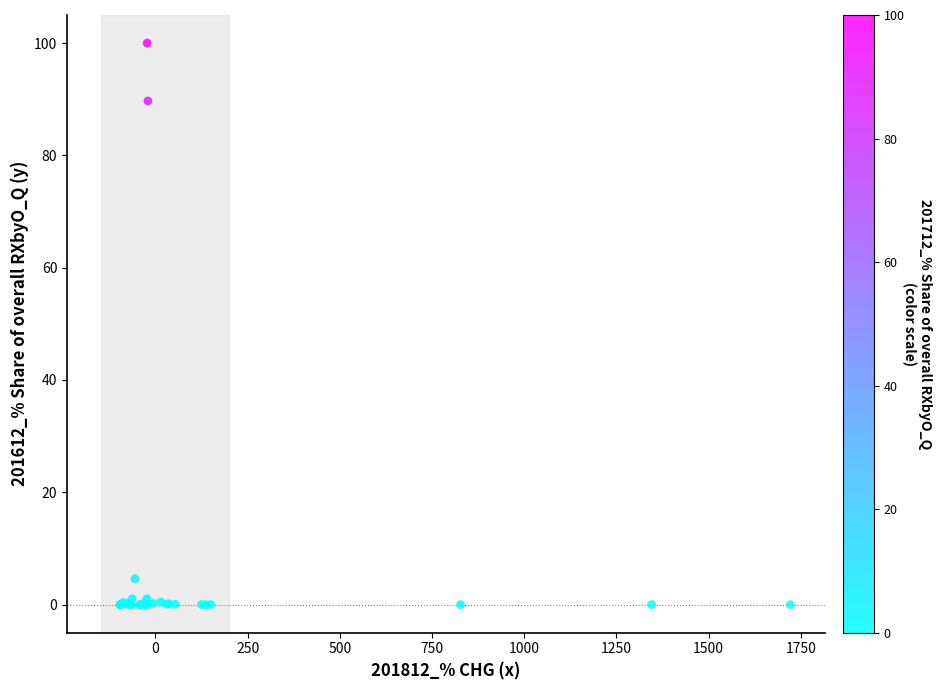

What Y value in the scatter plot is closest to 50?

89.7